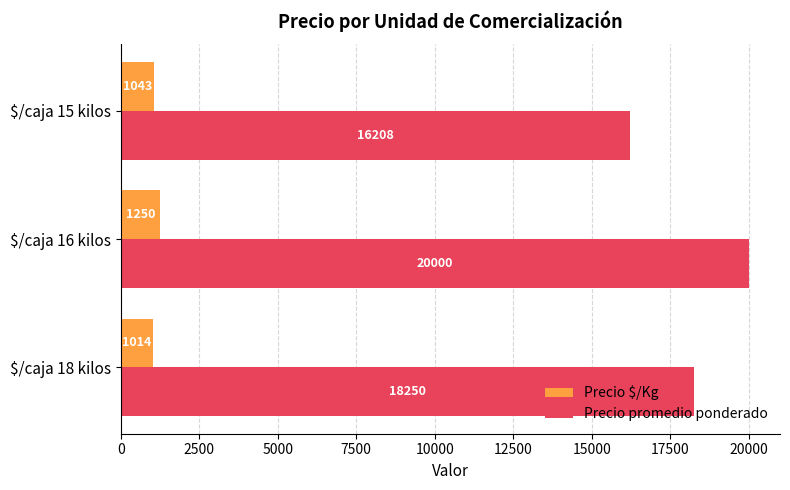

List the series in order of their peak value, lowest first.

Precio $/Kg, Precio promedio ponderado